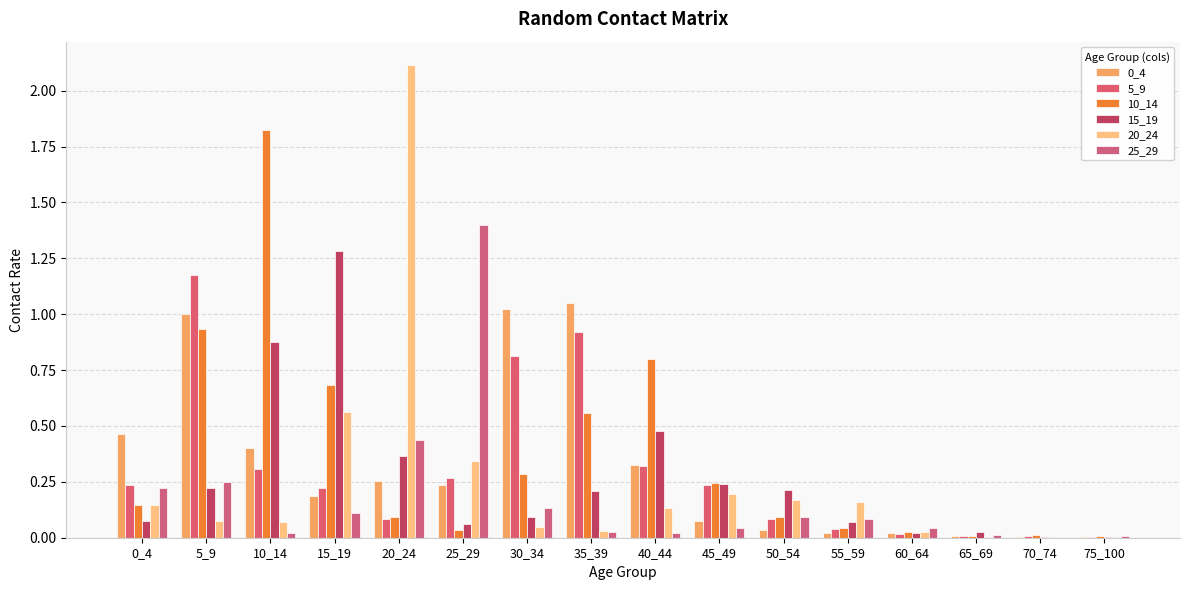

What is the sum of all 5_9 values?

4.7